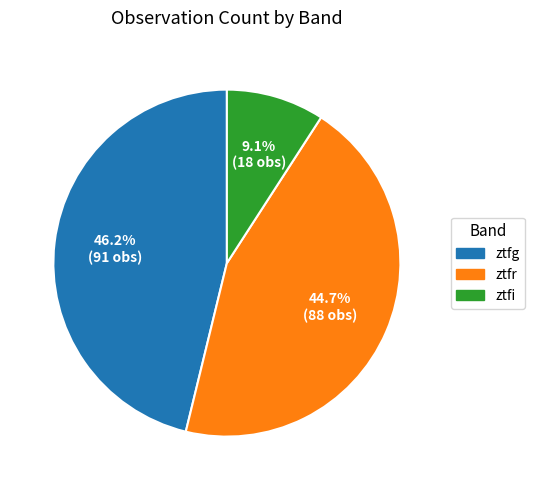

What portion of the pie excludes ztfr?

55.3%